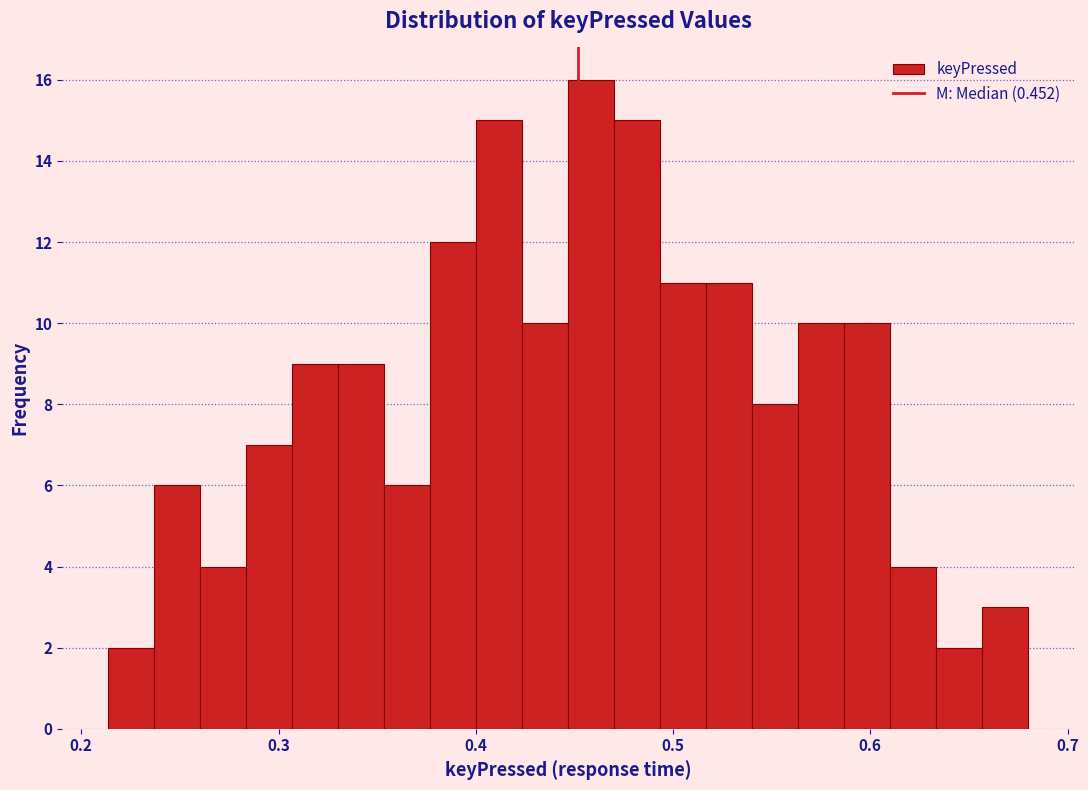

Read against the x-axis, roughly where is the centre of the tallest bar?

0.46